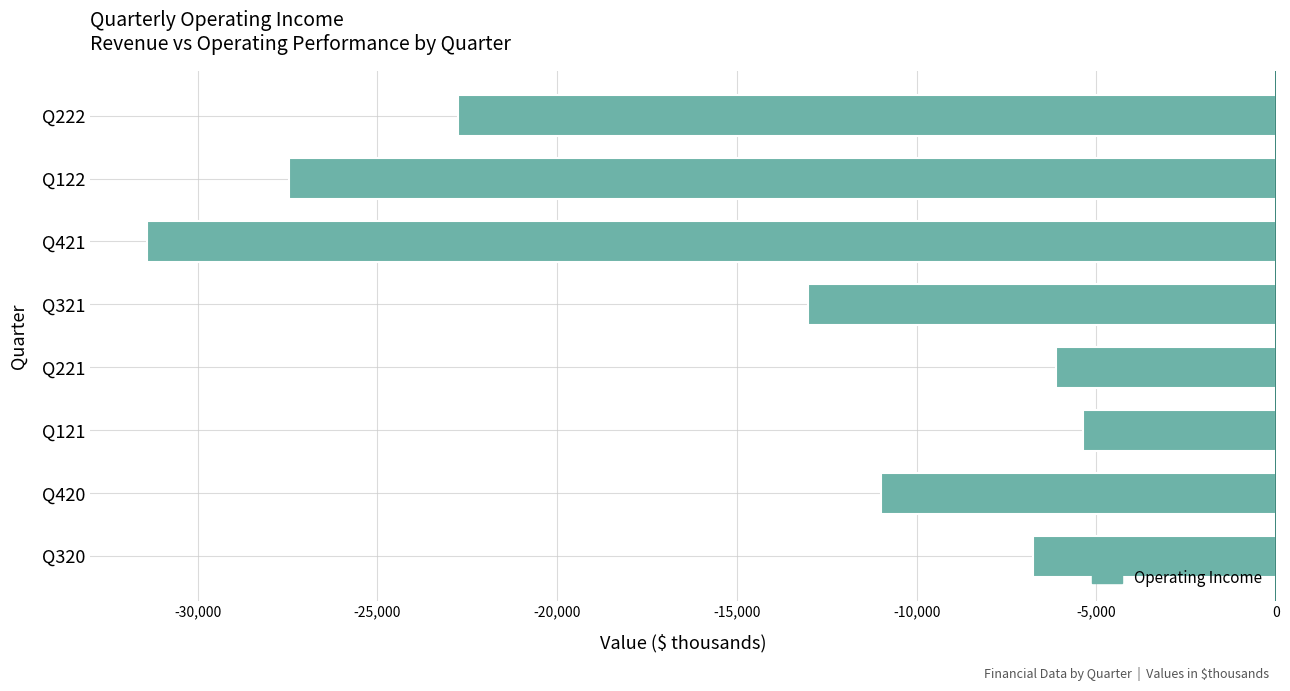

Does the chart contain stacked bars?

No